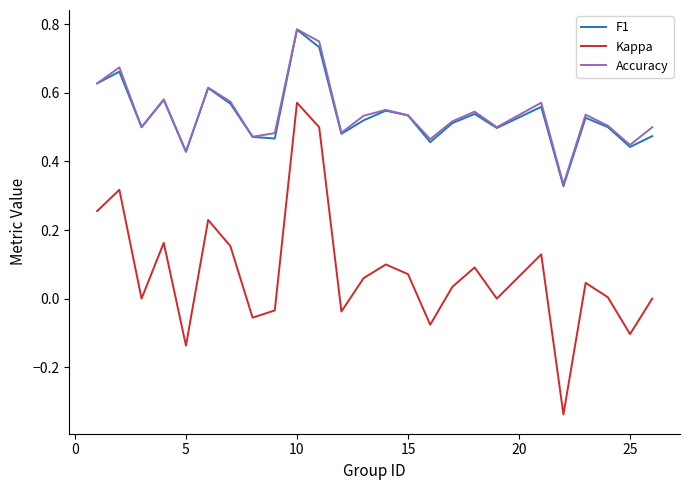

Which series has the largest range (max minus min)?

Kappa